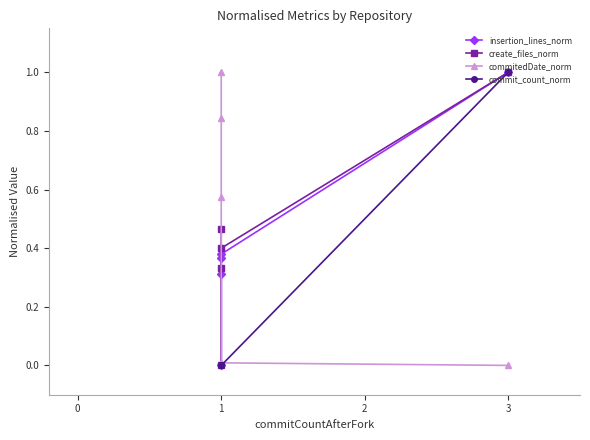

At how many categories does at least one series exceed 0?

5